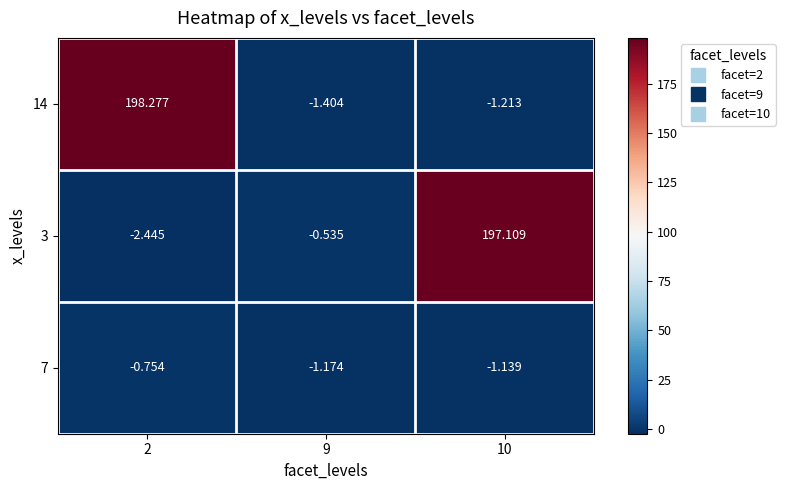

At which category is the sum across all series the highest?

2